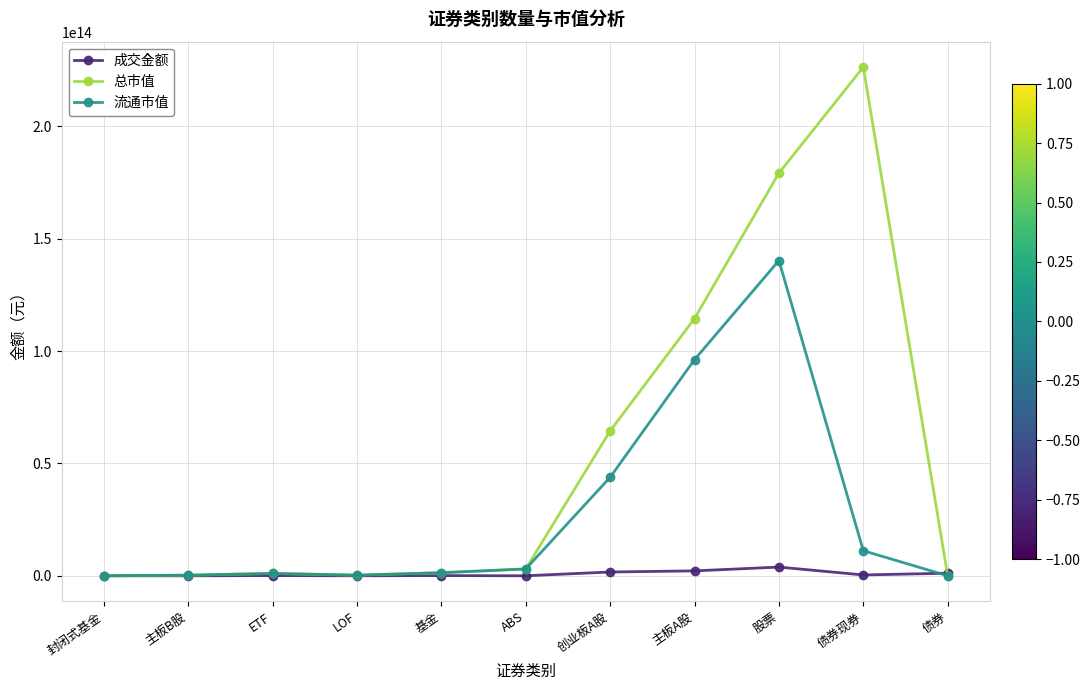

List the series in order of their overall mean, highest first.

总市值, 流通市值, 成交金额